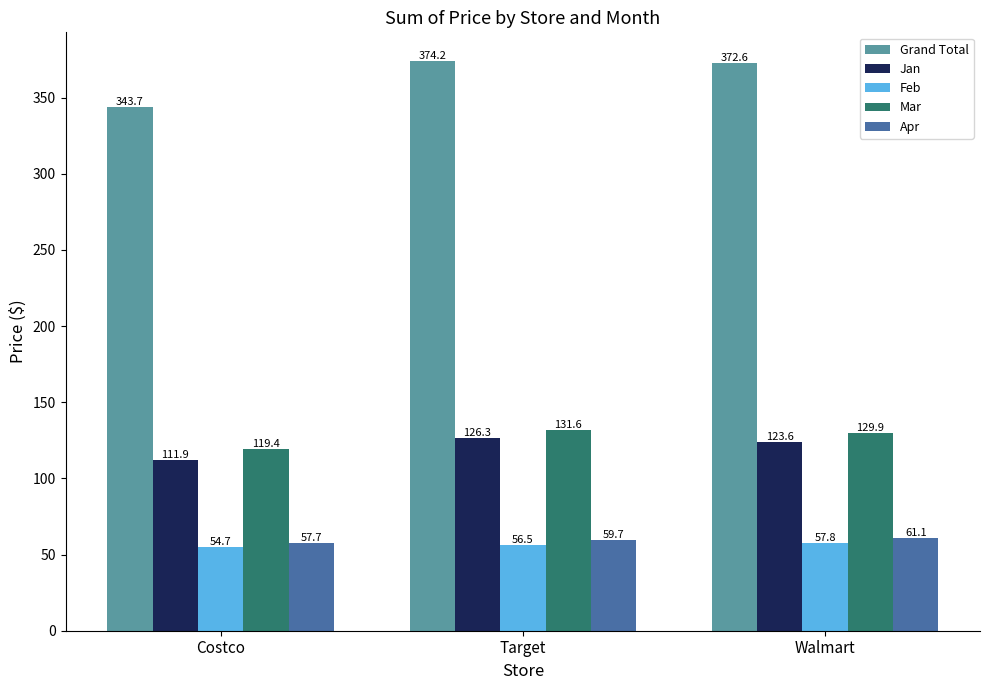

What is the difference between the maximum and minimum values in the Grand Total series?

30.5